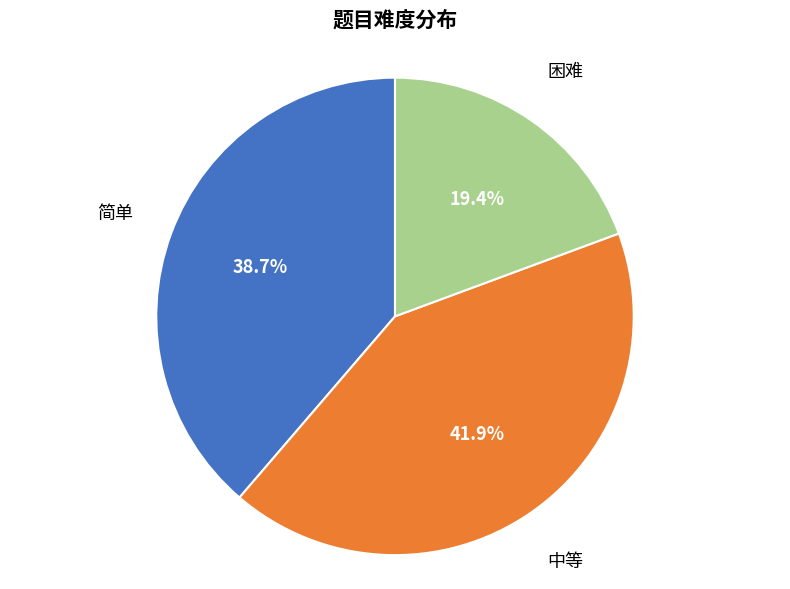

Is there a majority slice in this chart?

No